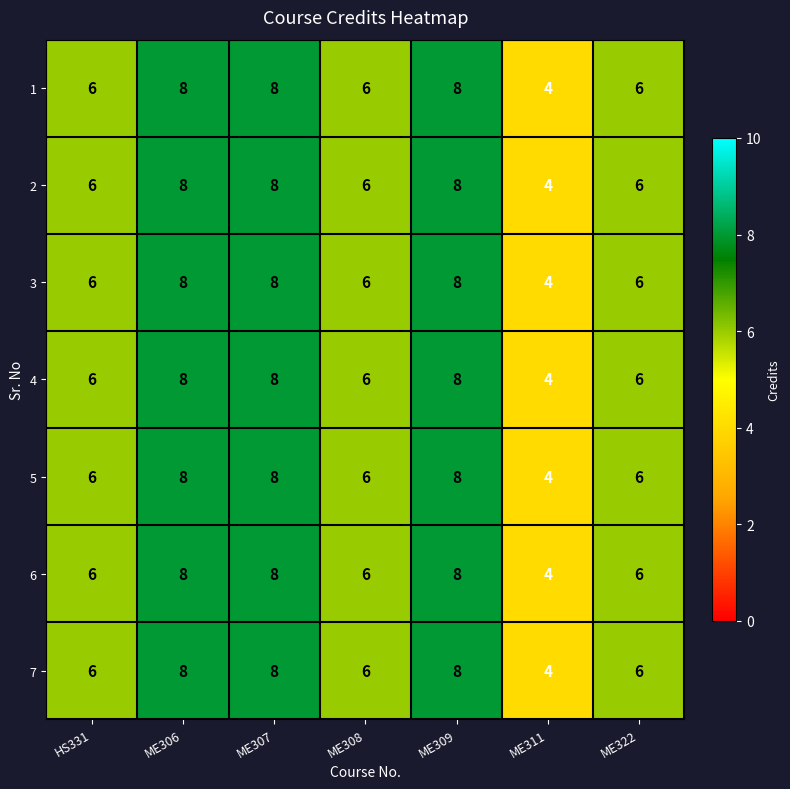

What is the sum of the 4 values at ME322 and ME311?

10